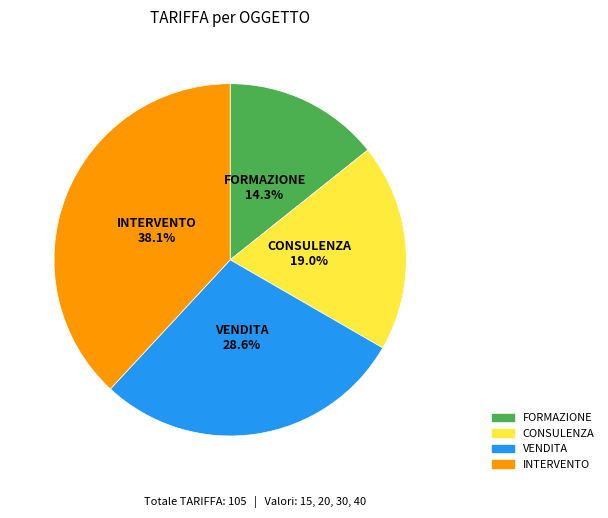

What is the smallest slice in the pie chart?

FORMAZIONE